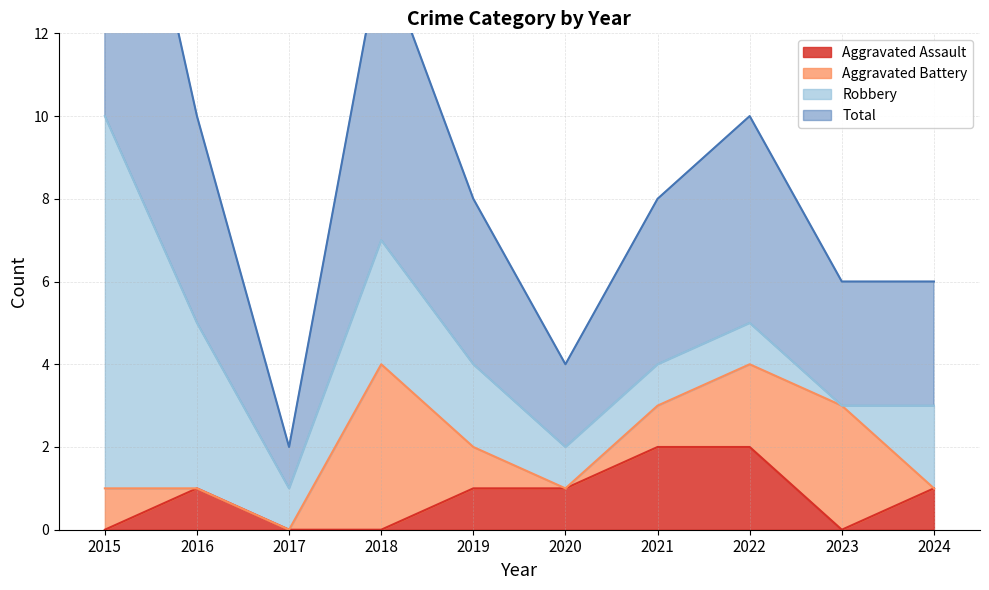

Does the chart have visible grid lines?

Yes